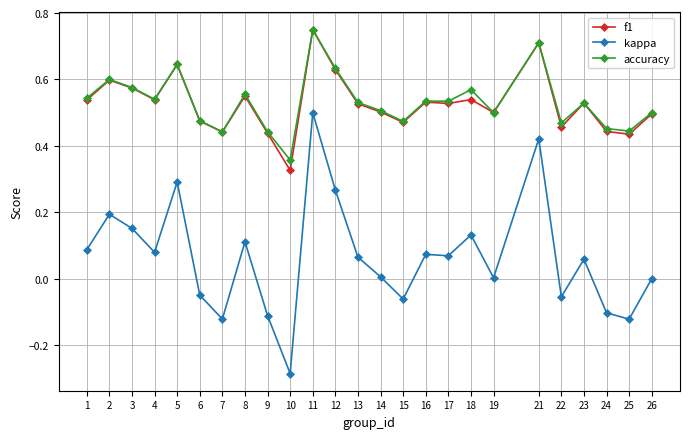

How many distinct data groups are displayed?

3